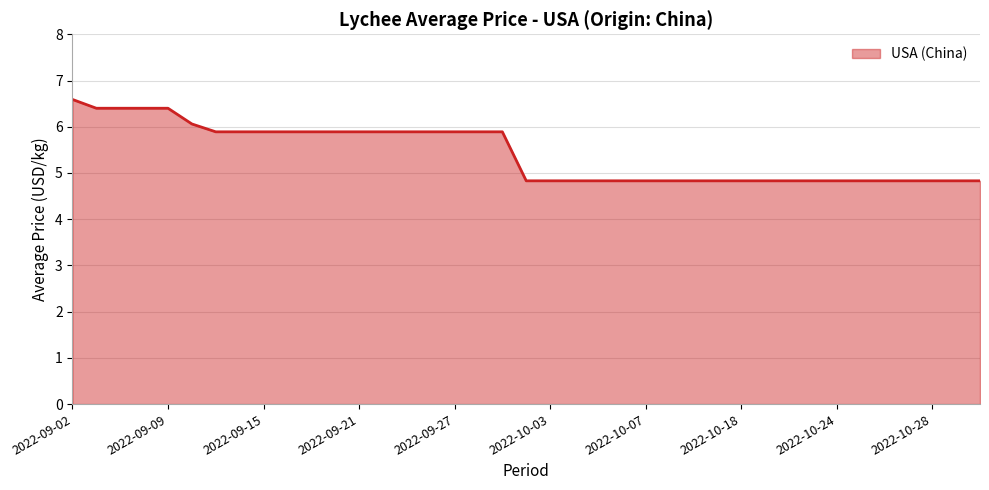

What is the maximum value shown in the chart?

6.6